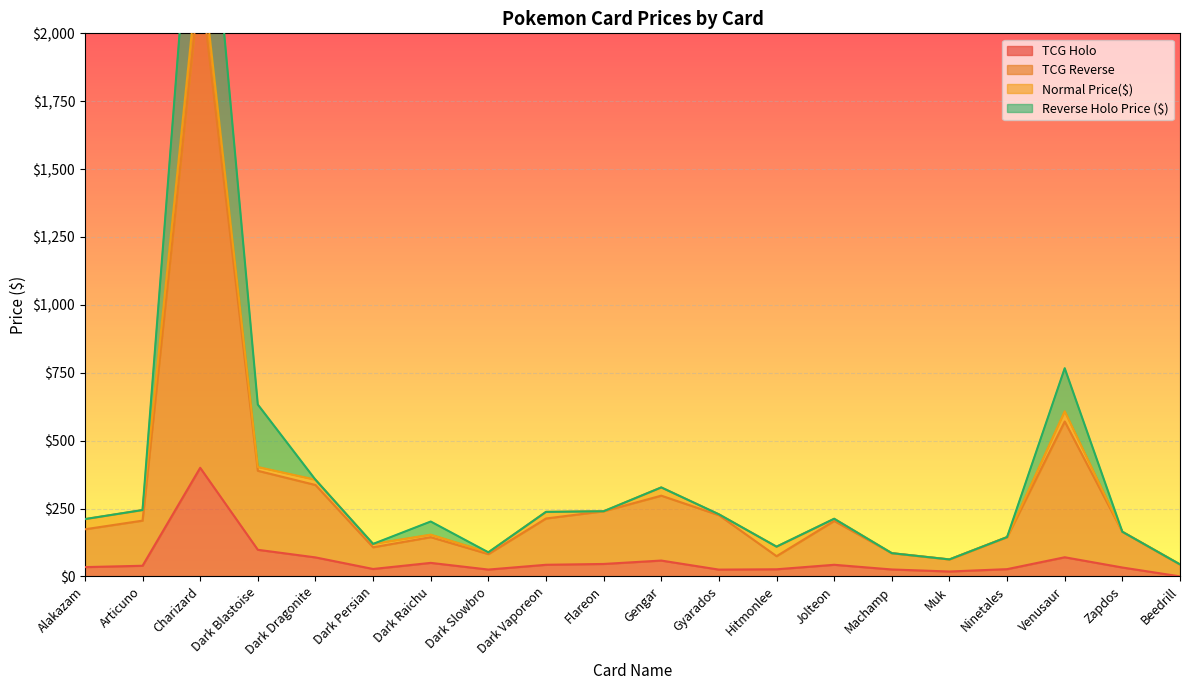

What is the sum of all TCG Reverse values?

5964.0